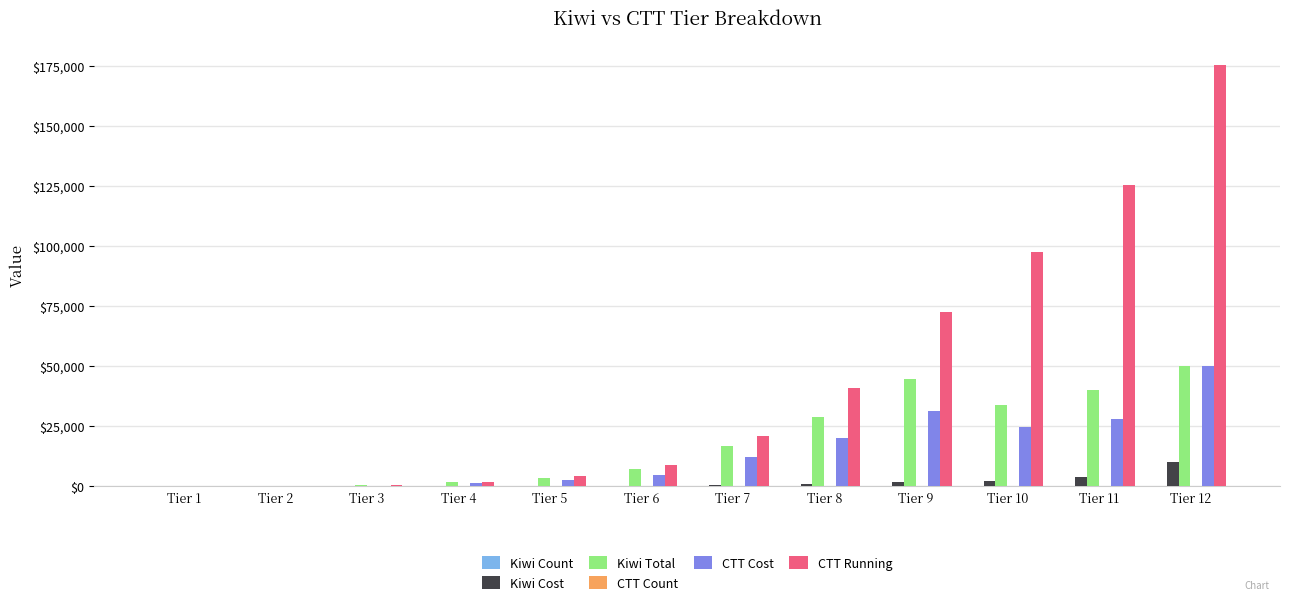

What is the spread (max minus min) of values at Tier 2?

87